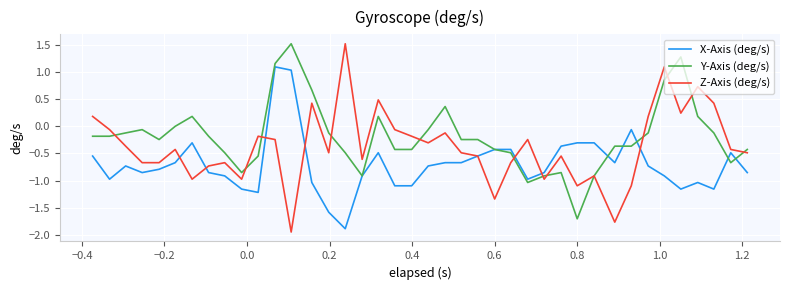

What is the highest value of the Y-Axis (deg/s) series?

1.5